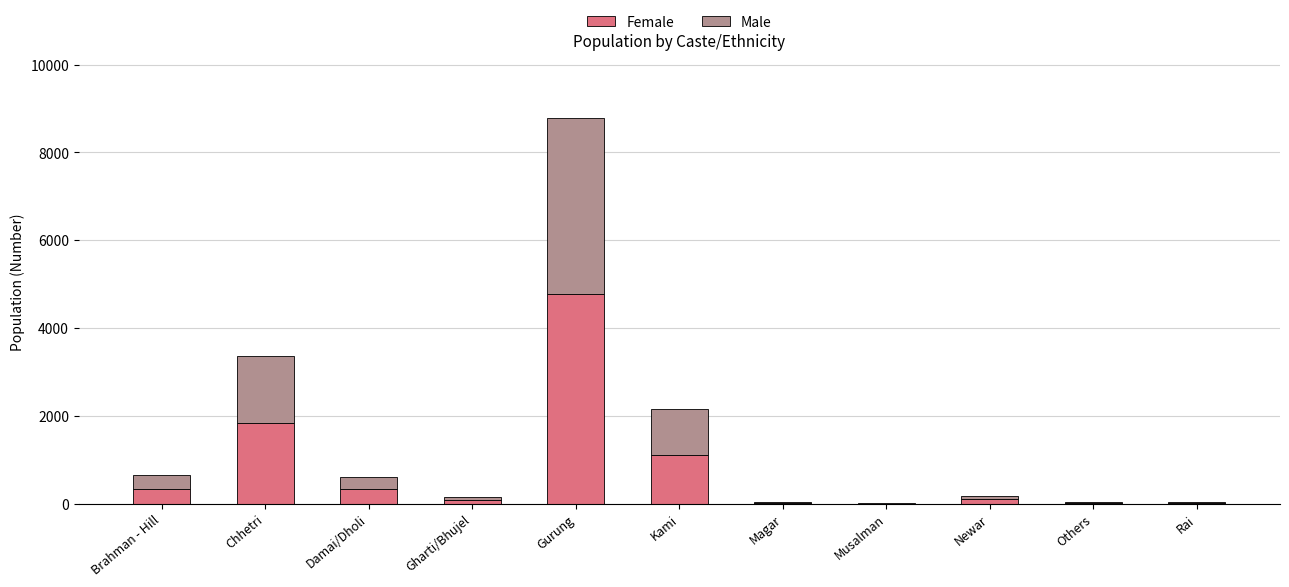

The value of Female at Chhetri is 1848. True or false?

True